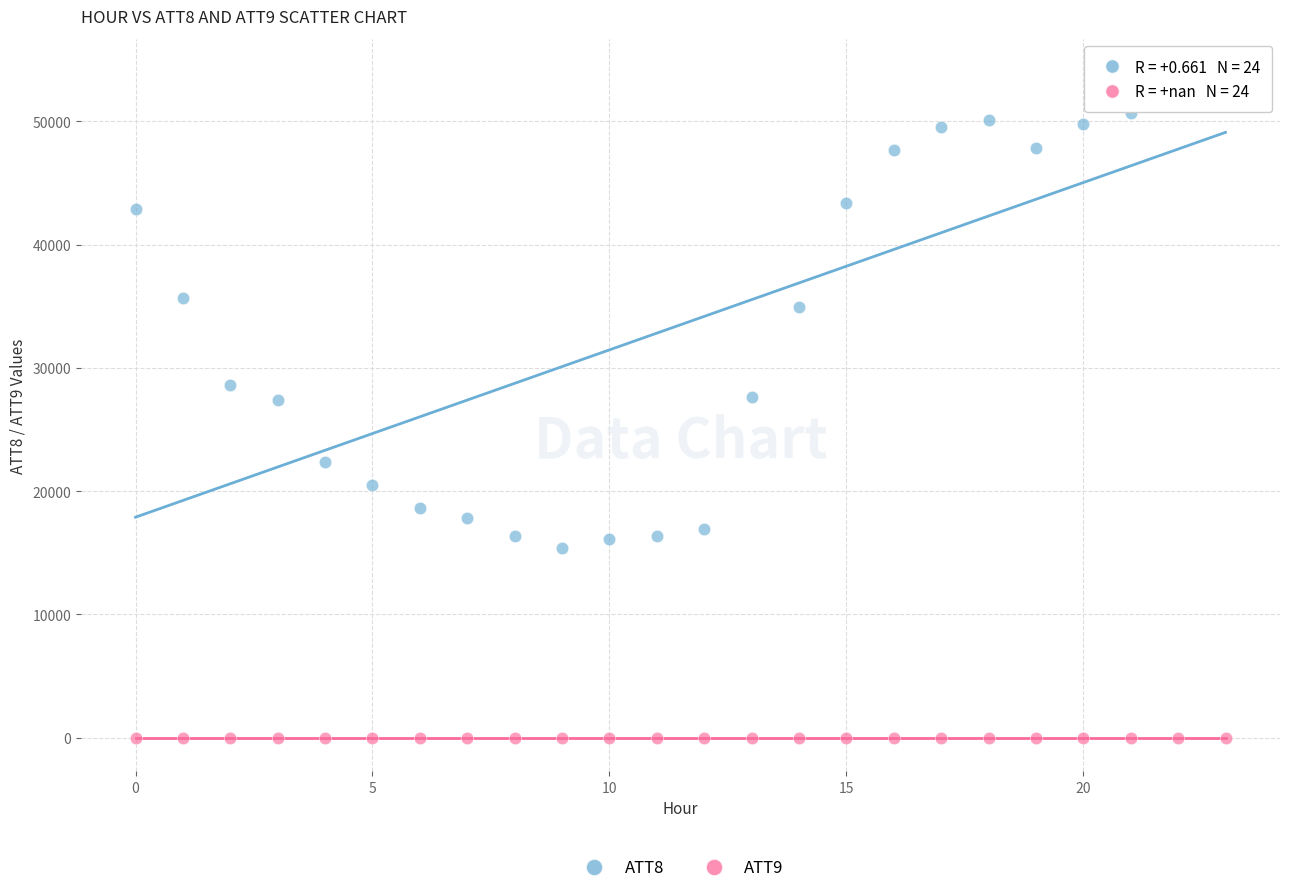

Which series contains the lowest Y value?

ATT9